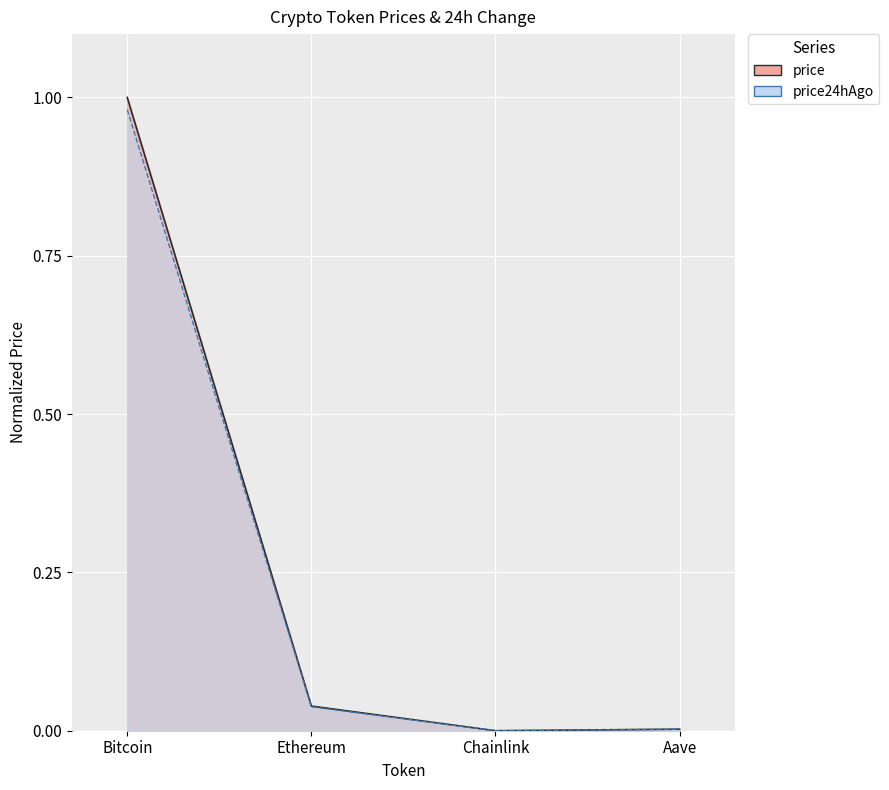

Does the chart display data point markers on the line(s)?

No